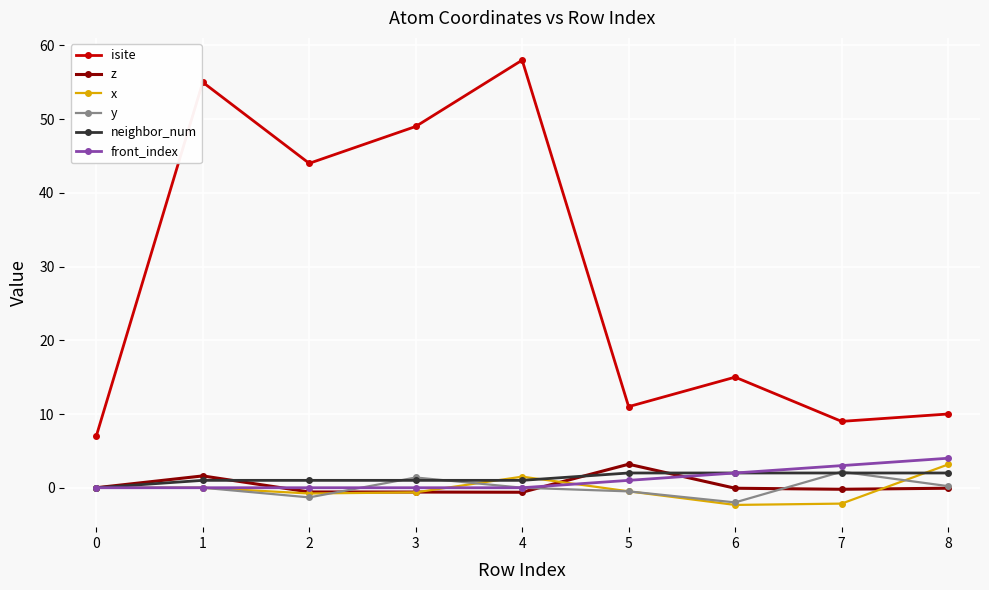

What is the total value across all series at 3?

50.2